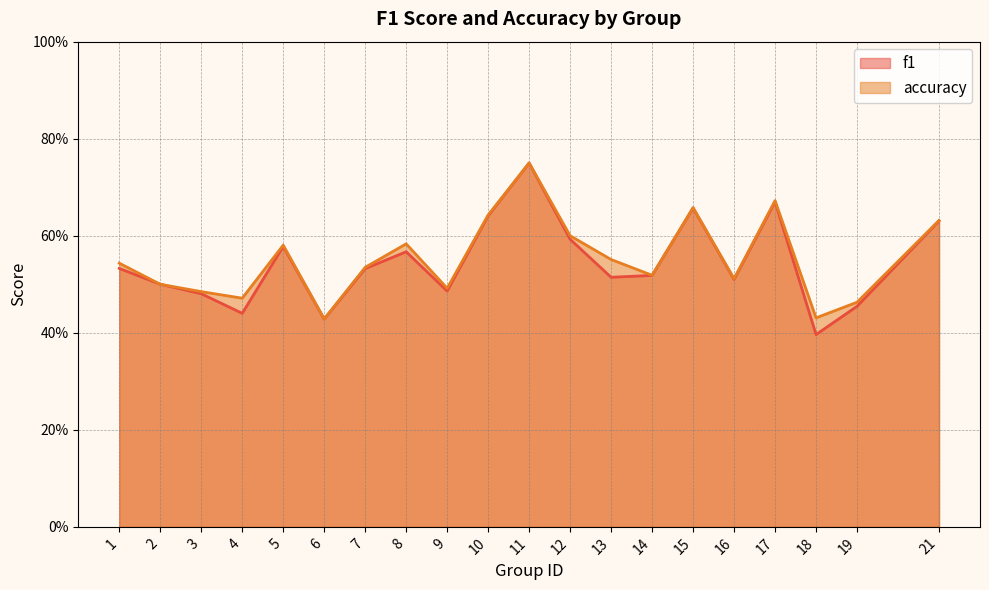

True or false: f1 and accuracy intersect in this chart.

False